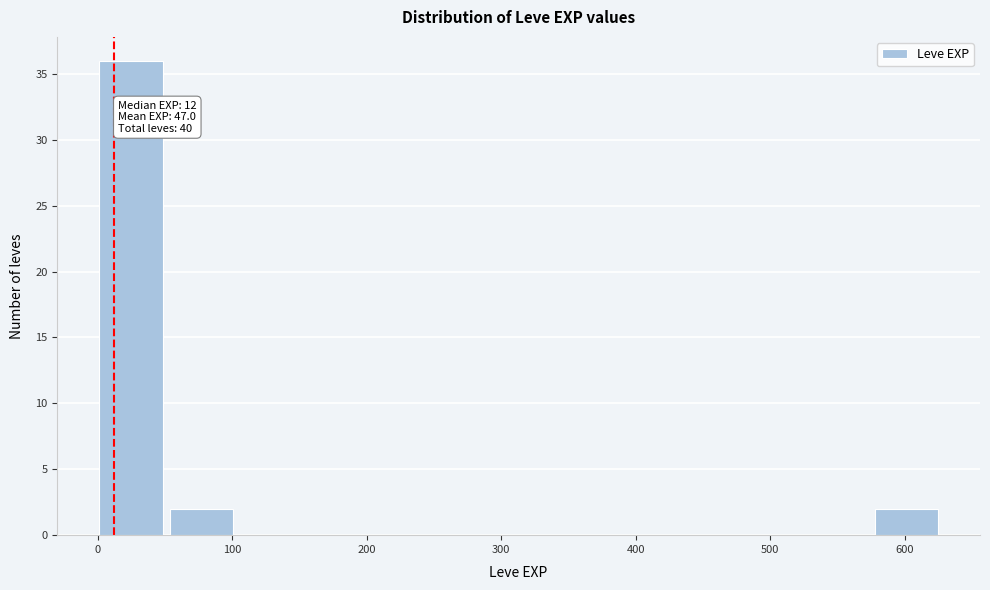

Which range on the x-axis has the tallest bar?

0 to 50